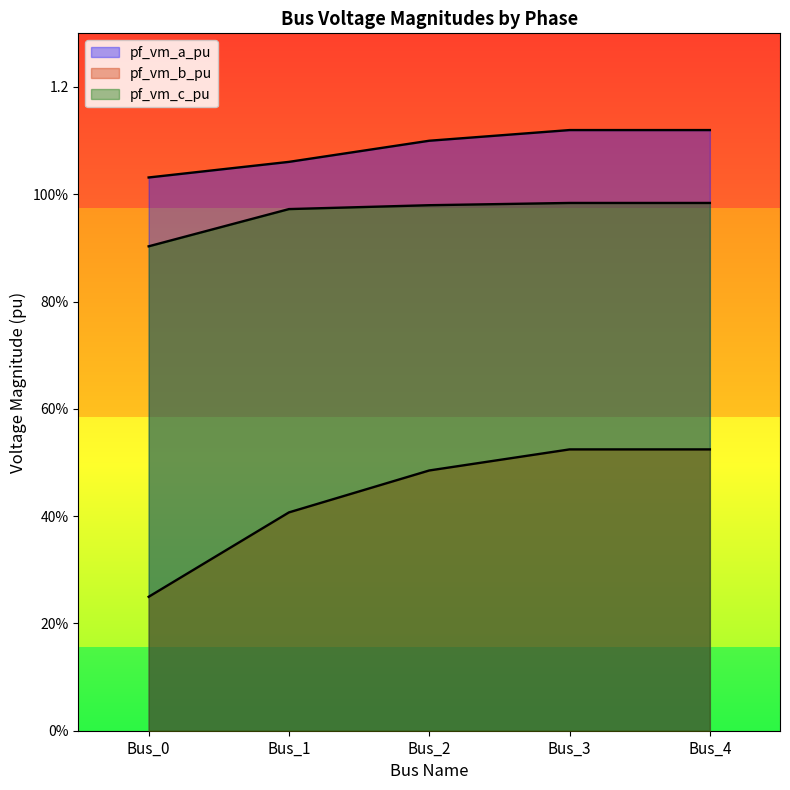

What is the total value across all series at Bus_0?

2.2